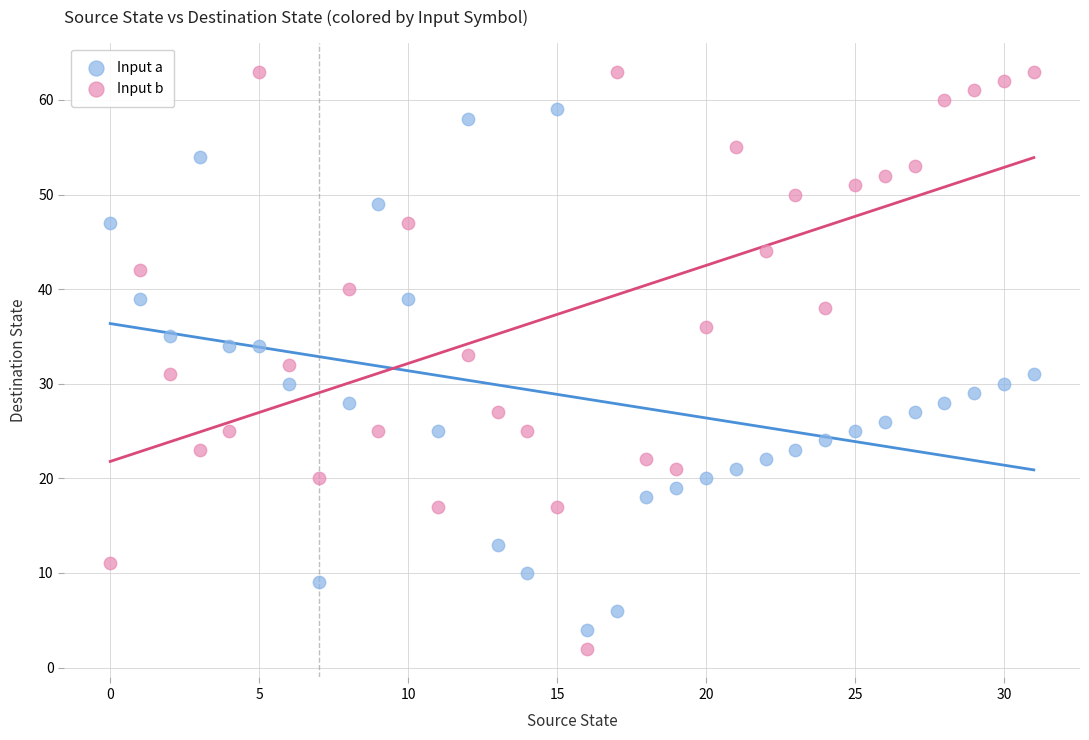

Which series reaches the maximum Y coordinate?

Input b